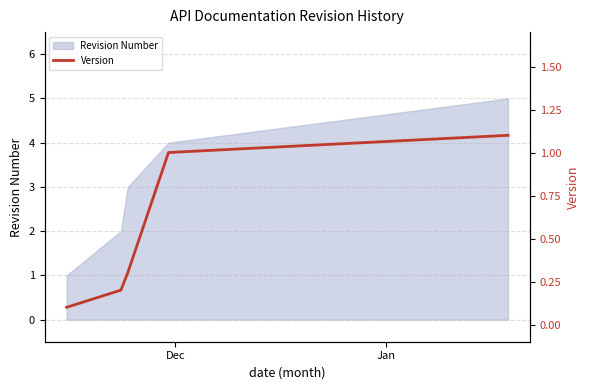

Count the number of categories in the chart.

5